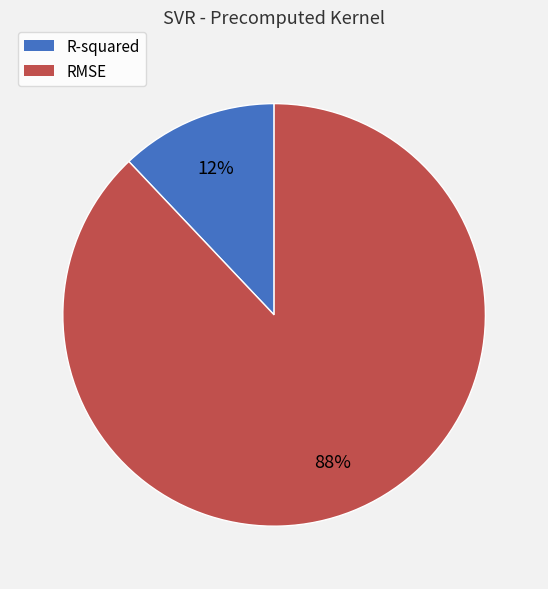

Count the number of slices in the pie.

2